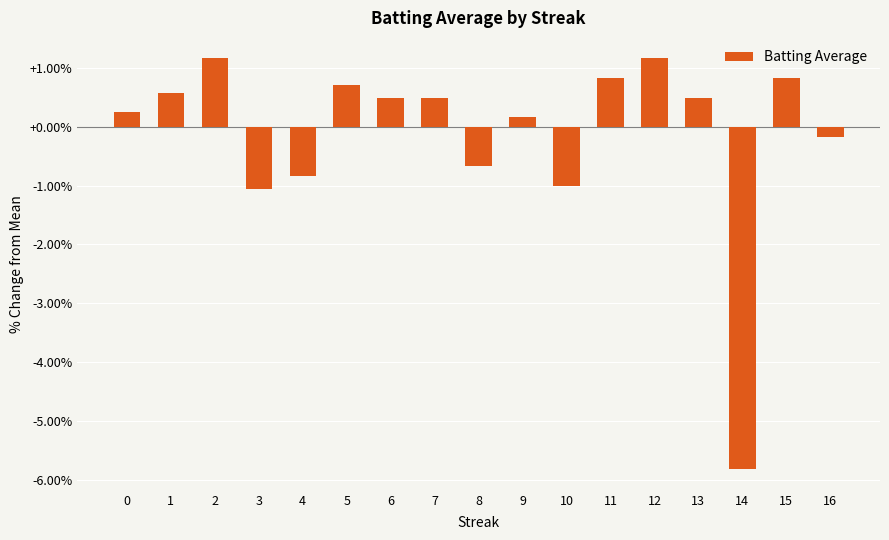

What is the value of the 4th bar from the left?

-1.1